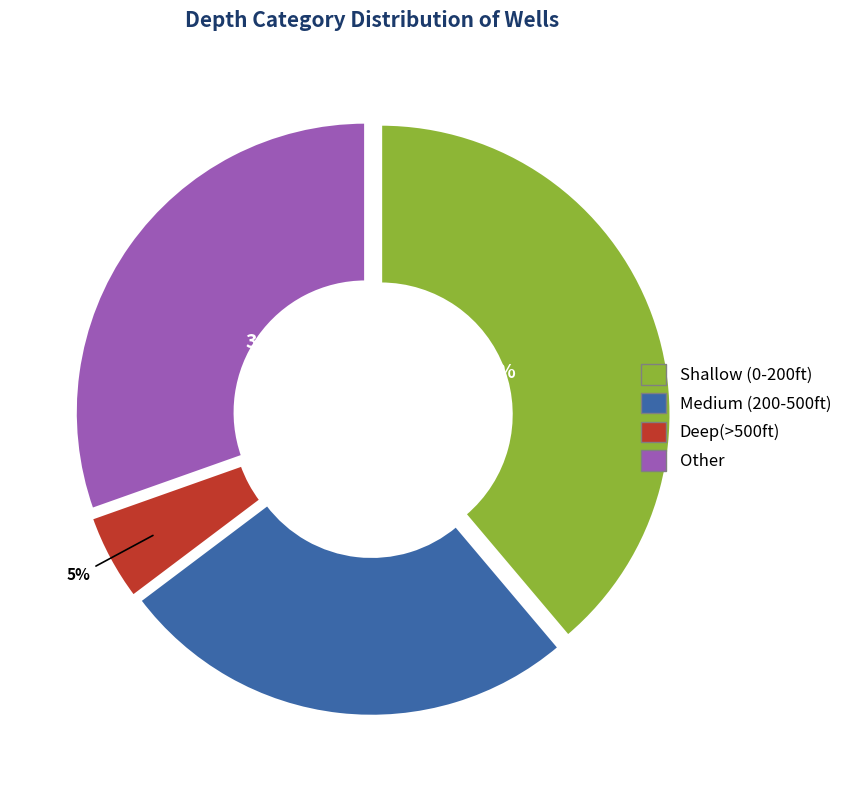

Do Medium (200-500ft) and Deep(>500ft) together represent more than half of the pie?

No